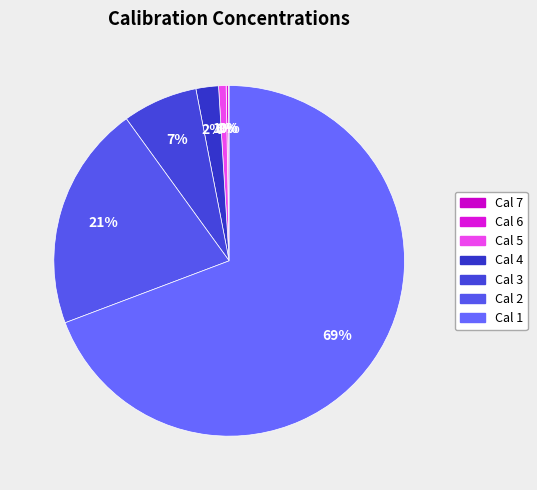

Rank the categories by value from highest to lowest.

Cal 1, Cal 2, Cal 3, Cal 4, Cal 5, Cal 6, Cal 7